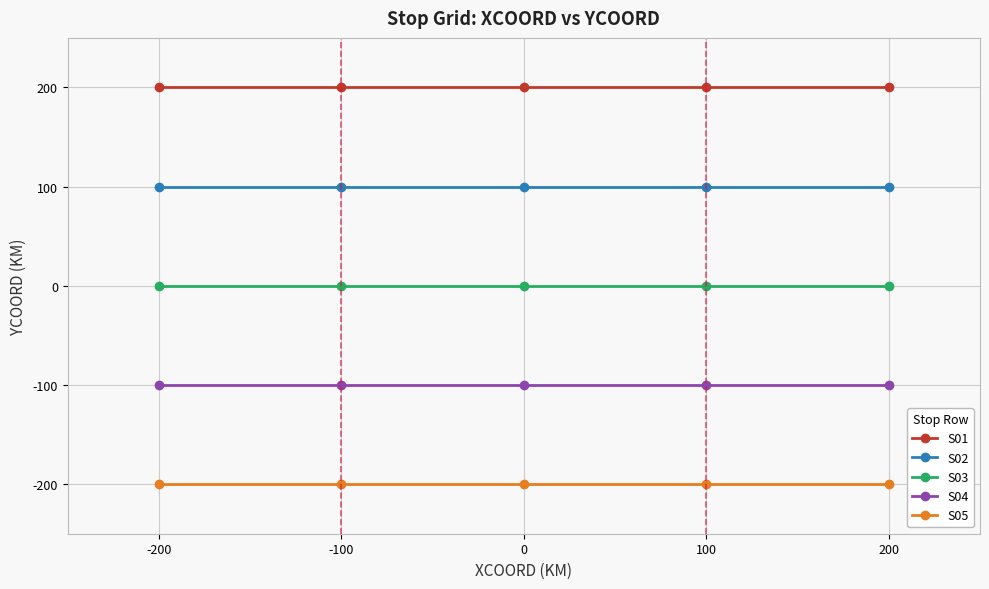

What are all the series names shown in the legend?

S01, S02, S03, S04, S05